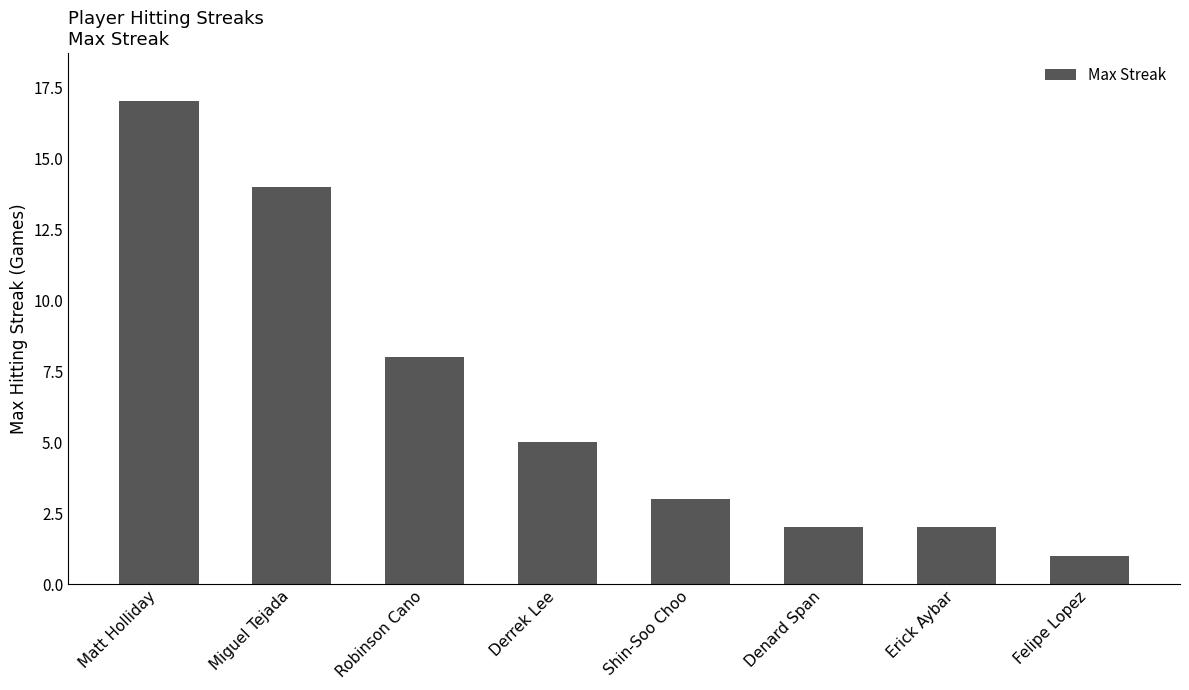

What is the value of the 2nd bar from the left?

14